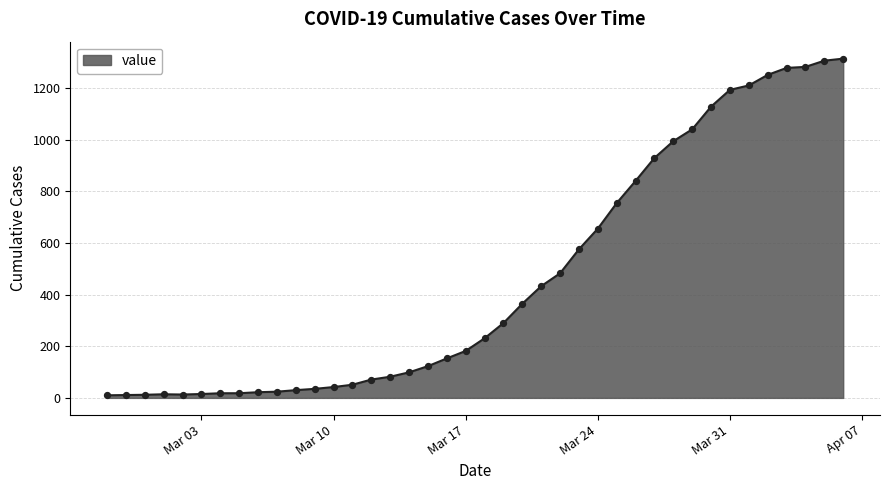

What is the greatest value displayed?

1315